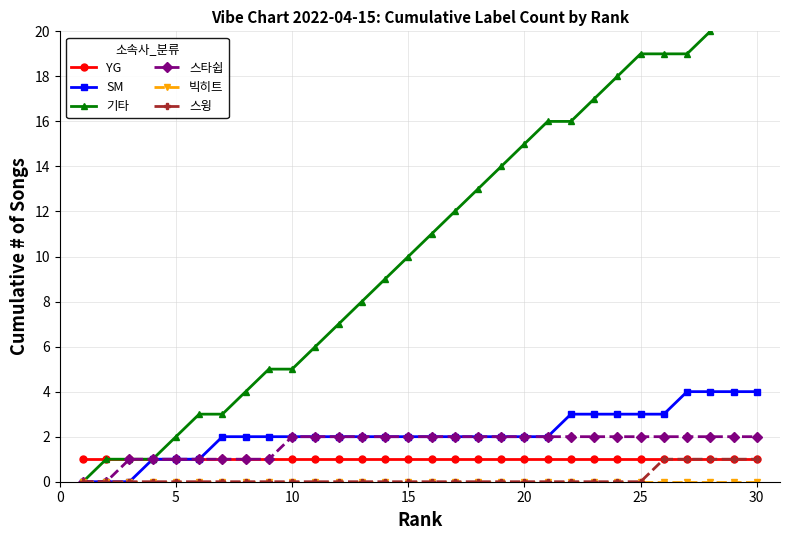

What are all the series names shown in the legend?

YG, SM, 기타, 스타쉽, 빅히트, 스윙